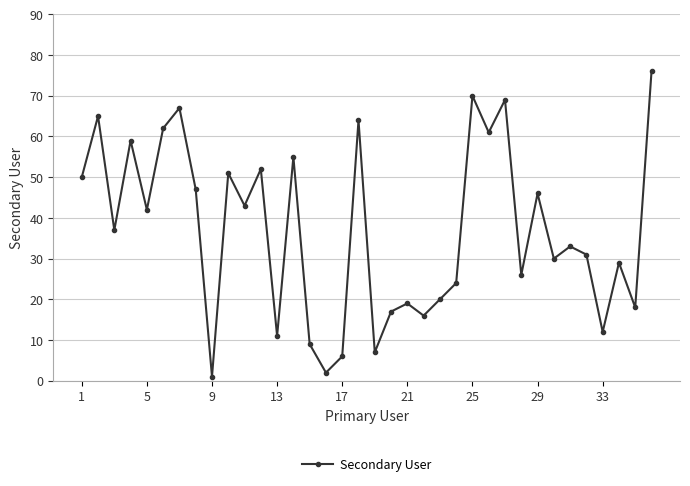

What is the difference between the maximum and second lowest values?

74